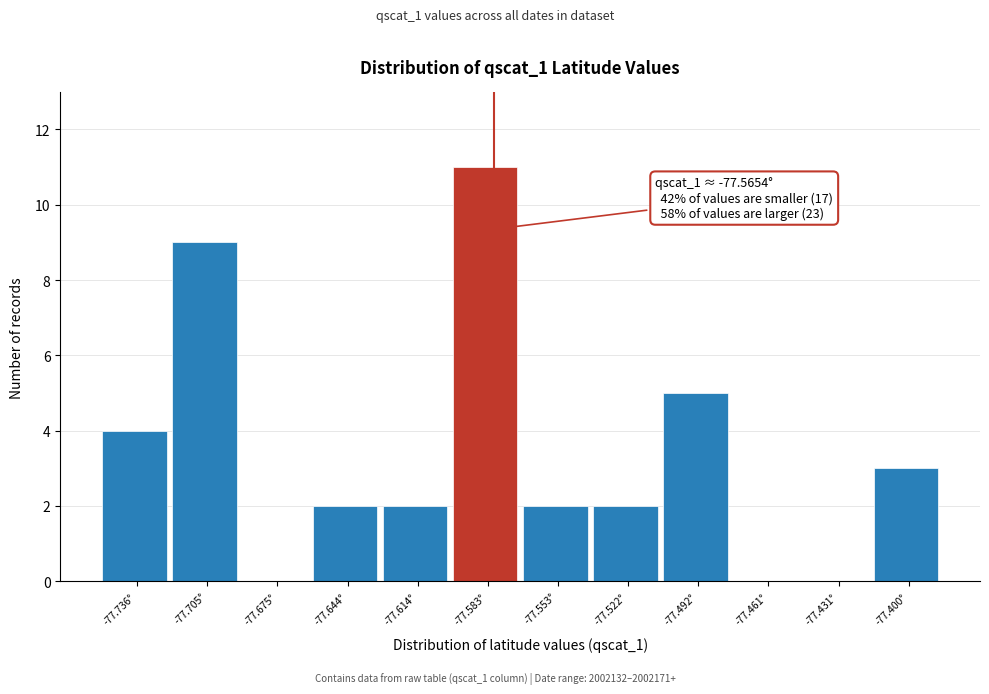

Reading left to right, list all the values displayed in this chart.

-77.736°=4	-77.705°=9	-77.675°=0	-77.644°=2	-77.614°=2	-77.583°=11	-77.553°=2	-77.522°=2	-77.492°=5	-77.461°=0	-77.431°=0	-77.400°=3